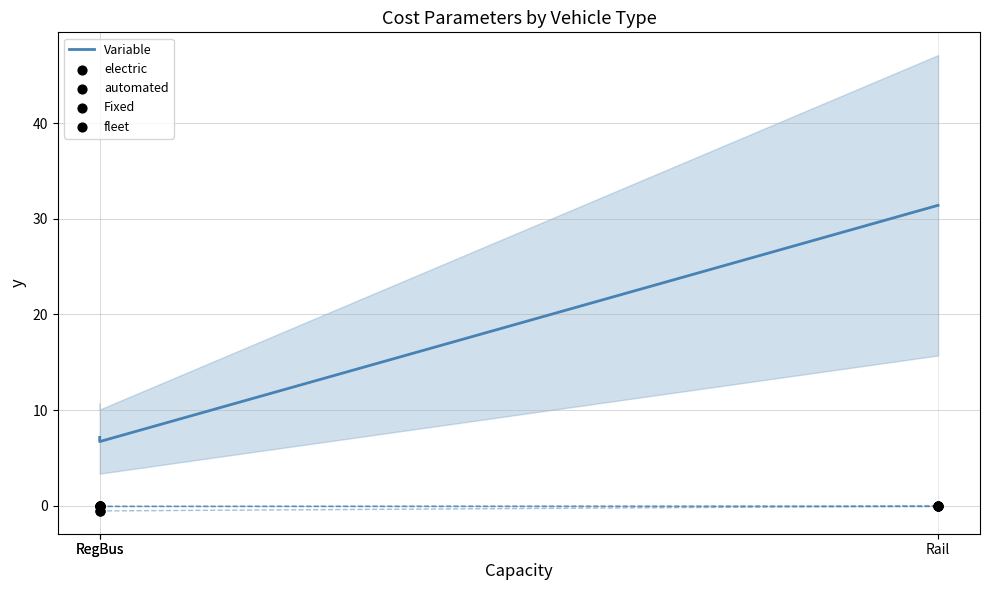

Which series has the largest total across all categories?

Variable